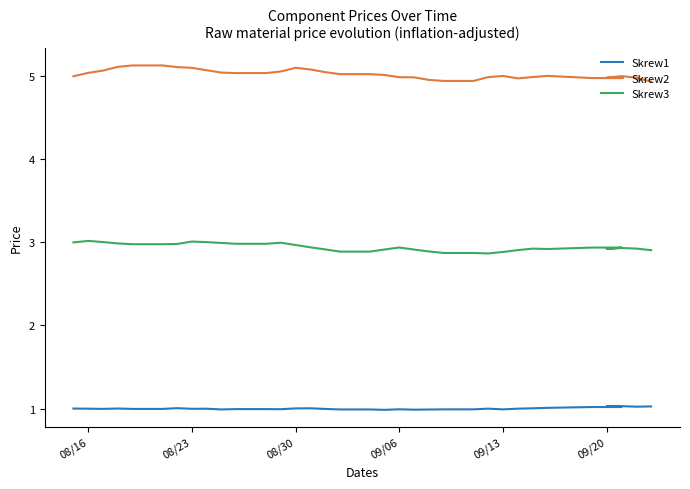

Which series has the widest spread of values?

Skrew2